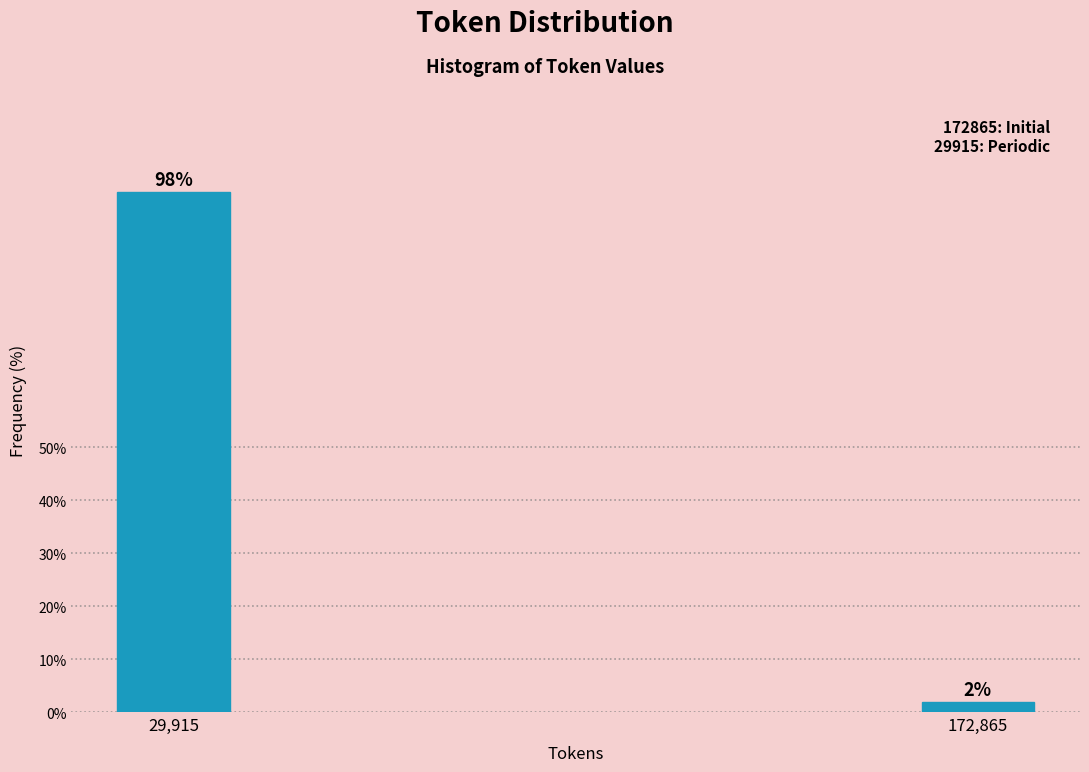

Which label corresponds to the largest value in the chart?

29,915